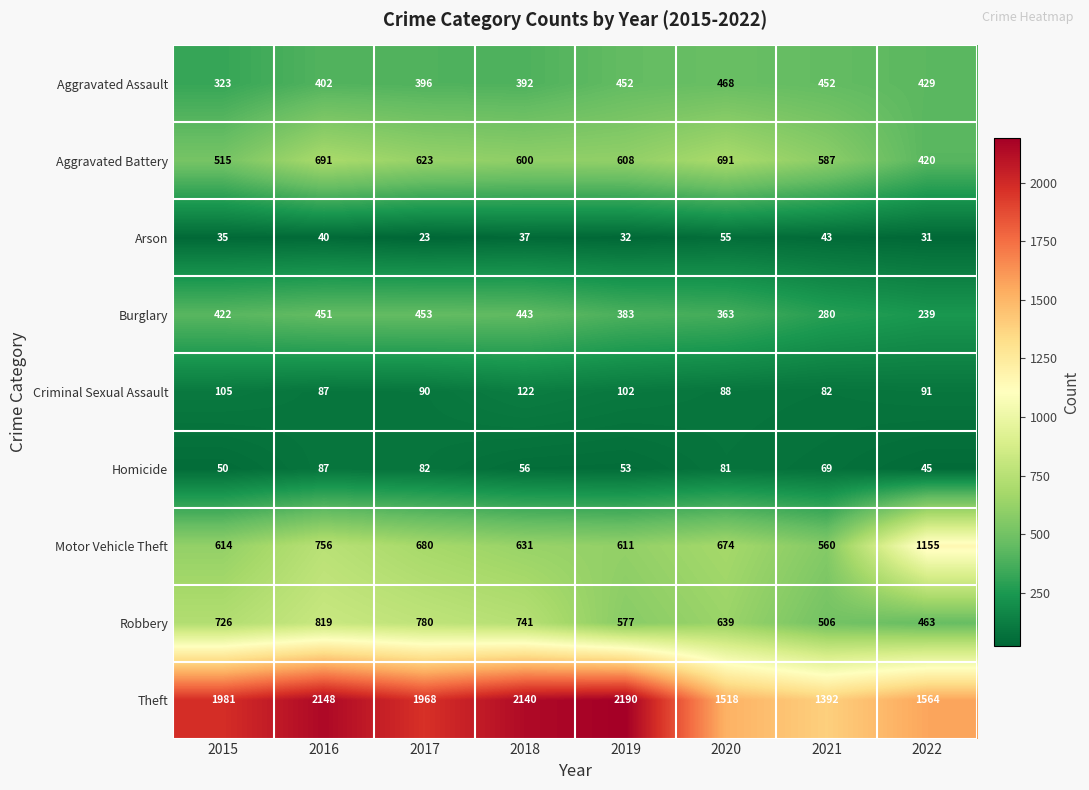

What is the sum of all Criminal Sexual Assault values?

767